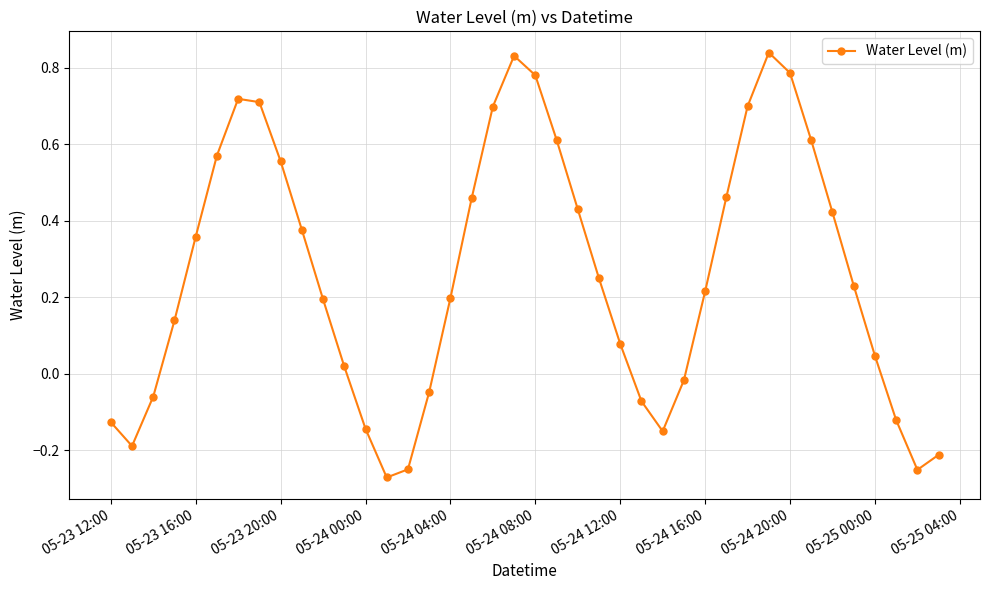

How many positive values are there?

27